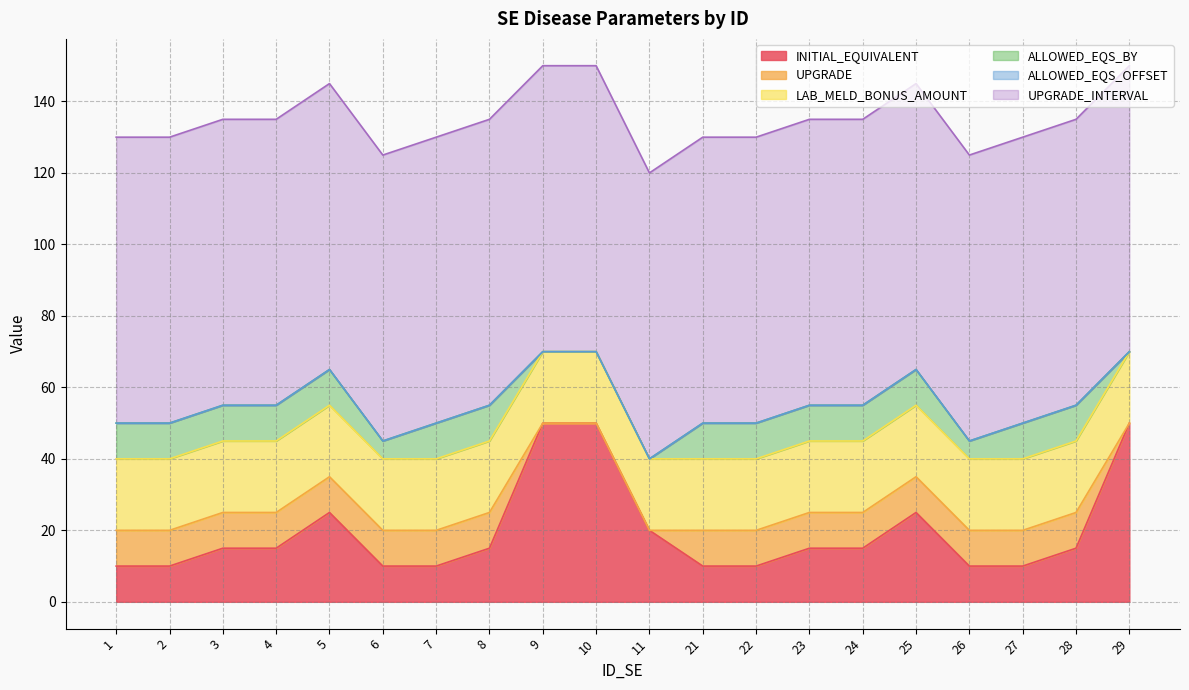

How many data points does each series have?

20